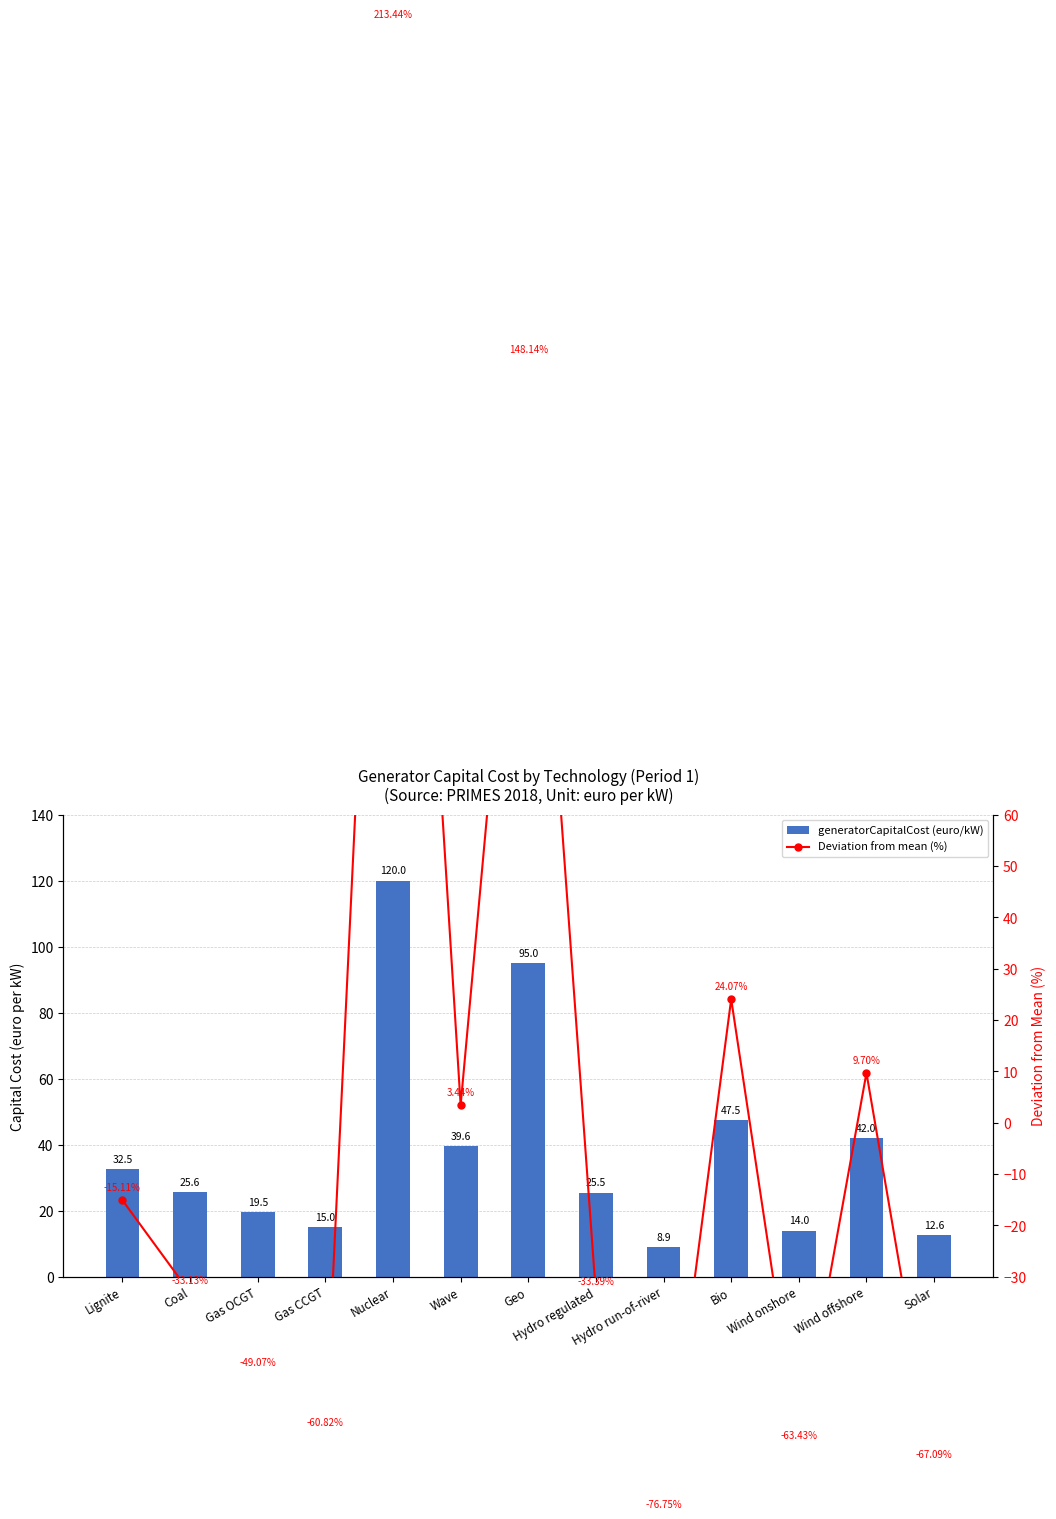

The value of generatorCapitalCost (euro/kW) at Solar is 12.6. True or false?

True